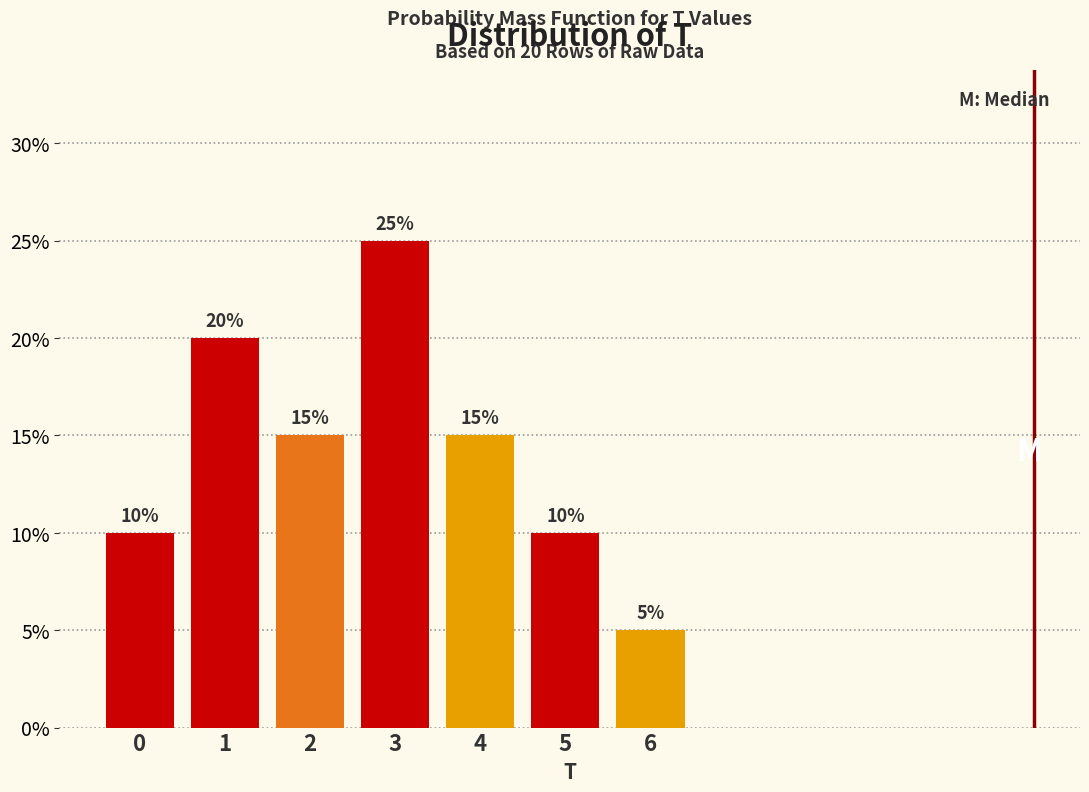

Are the bars horizontal?

No